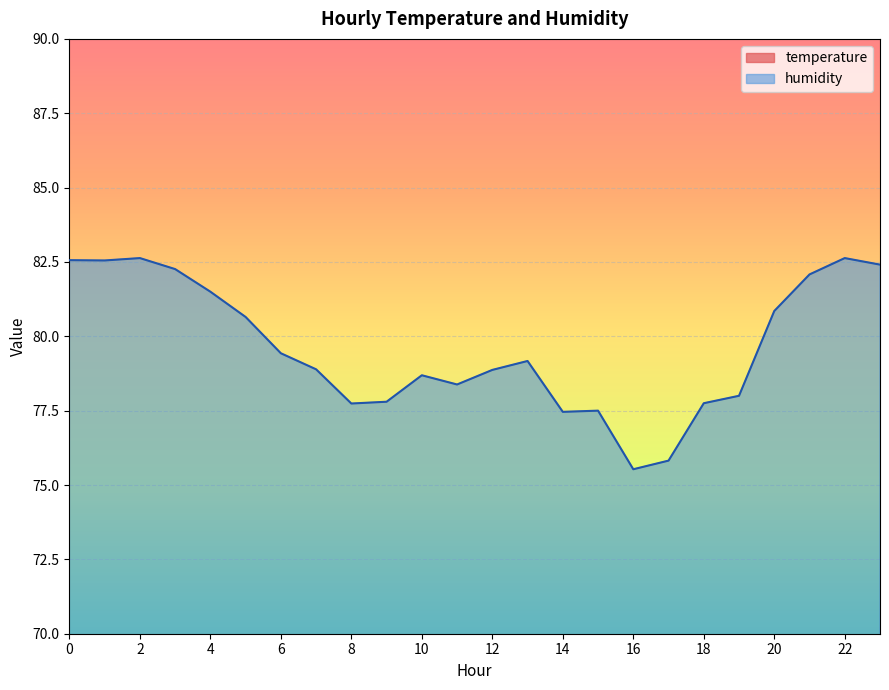

The humidity series shows 24.0 at 4. True or false?

False